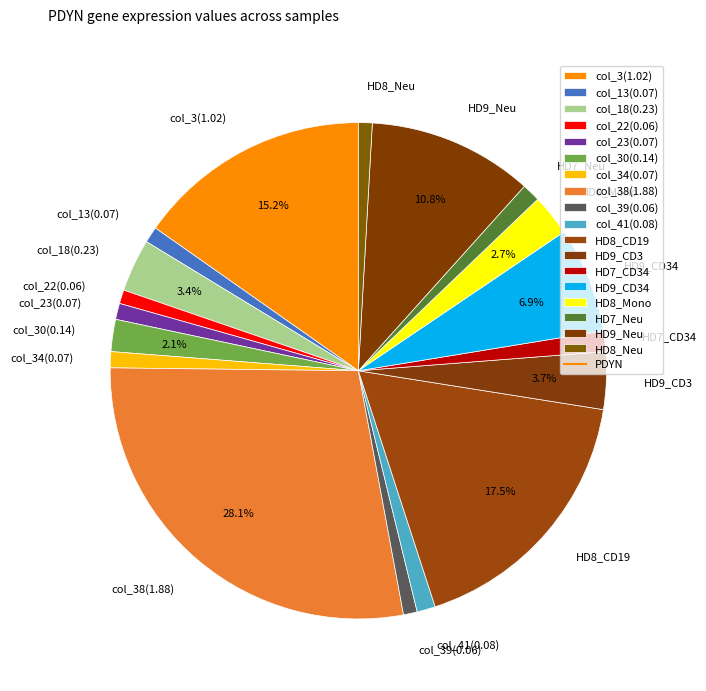

Is there a majority slice in this chart?

No